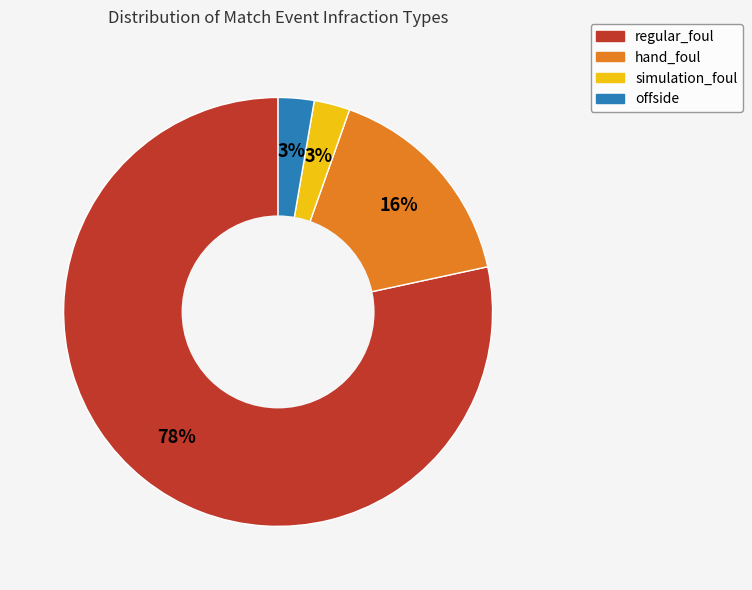

Is it true that hand_foul is 21% of the pie?

False